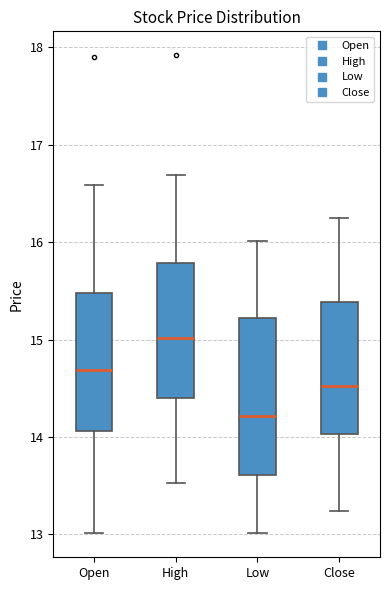

Reading left to right, transcribe this box plot: for each box, give where its median line is, the range the box spans, and where its two whiskers end, as read against the y-axis. The values are not printed on the chart, so give them approximately, as read against the axis.

Open: median 14.7, box 14.1 to 15.5, whiskers 13.0 to 16.6
High: median 15.0, box 14.4 to 15.8, whiskers 13.5 to 16.7
Low: median 14.2, box 13.6 to 15.2, whiskers 13.0 to 16.0
Close: median 14.5, box 14.0 to 15.4, whiskers 13.2 to 16.3